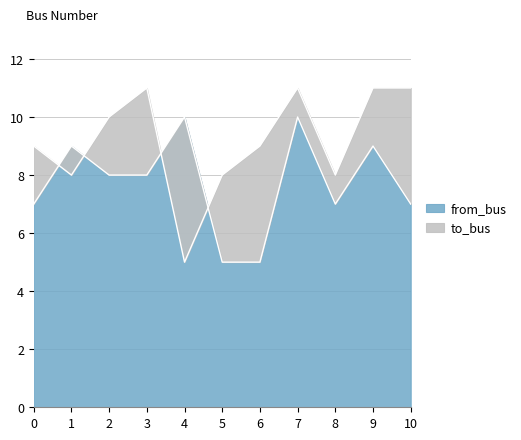

At which label does to_bus first exceed 9?

2